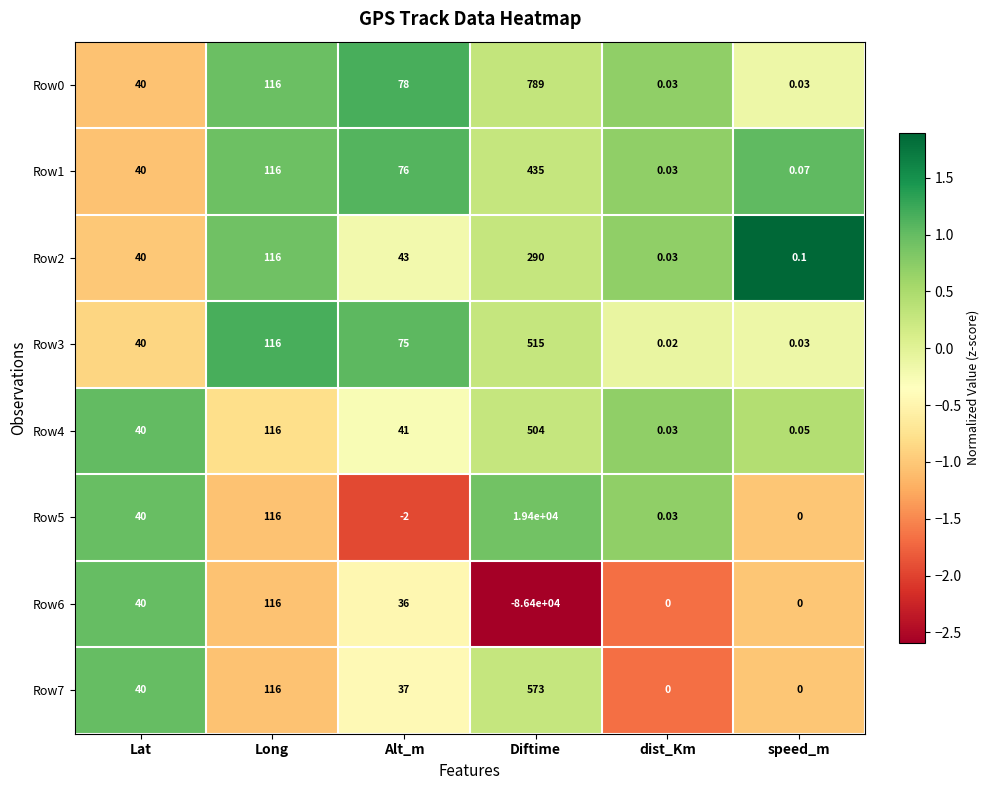

At which category is the sum across all series the highest?

Long